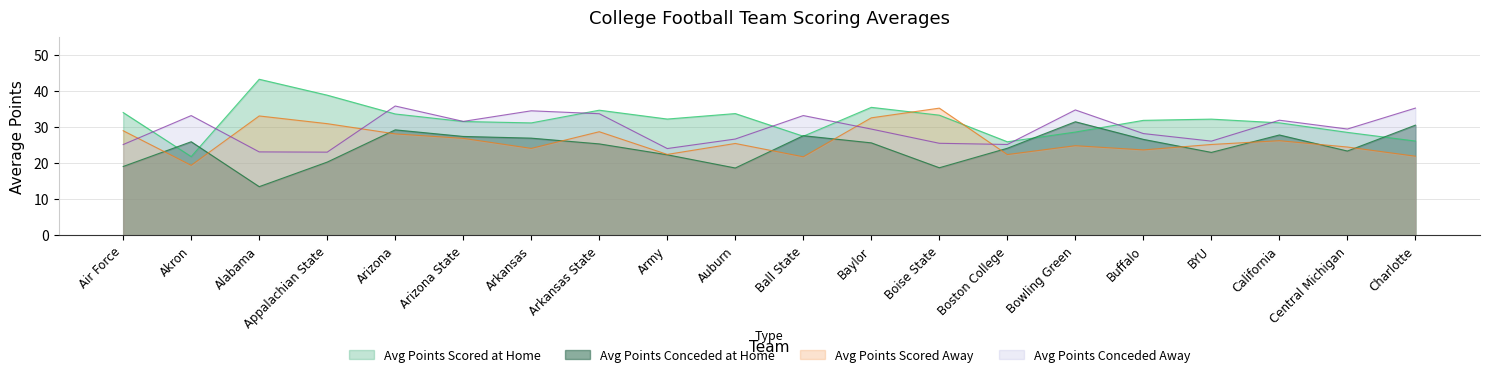

Reading left to right, extract all data points from this chart.

Avg Points Scored at Home: Air Force=34.1	Akron=21.9	Alabama=43.3	Appalachian State=38.9	Arizona=33.7	Arizona State=31.6	Arkansas=31.2	Arkansas State=34.7	Army=32.3	Auburn=33.8	Ball State=27.5	Baylor=35.5	Boise State=33.4	Boston College=26.0	Bowling Green=28.7	Buffalo=31.9	BYU=32.3	California=31.2	Central Michigan=28.6	Charlotte=26.2
Avg Points Conceded at Home: Air Force=19.1	Akron=26.0	Alabama=13.5	Appalachian State=20.3	Arizona=29.3	Arizona State=27.4	Arkansas=27.0	Arkansas State=25.4	Army=22.4	Auburn=18.7	Ball State=27.7	Baylor=25.7	Boise State=18.8	Boston College=24.2	Bowling Green=31.5	Buffalo=26.6	BYU=23.0	California=27.9	Central Michigan=23.4	Charlotte=30.6
Avg Points Scored Away: Air Force=29.0	Akron=19.4	Alabama=33.1	Appalachian State=31.0	Arizona=28.2	Arizona State=26.9	Arkansas=24.1	Arkansas State=28.8	Army=22.5	Auburn=25.5	Ball State=21.8	Baylor=32.6	Boise State=35.3	Boston College=22.4	Bowling Green=24.9	Buffalo=23.7	BYU=25.2	California=26.3	Central Michigan=24.5	Charlotte=22.0
Avg Points Conceded Away: Air Force=25.2	Akron=33.2	Alabama=23.2	Appalachian State=23.1	Arizona=35.9	Arizona State=31.6	Arkansas=34.6	Arkansas State=33.8	Army=24.1	Auburn=26.7	Ball State=33.2	Baylor=29.5	Boise State=25.6	Boston College=25.2	Bowling Green=34.8	Buffalo=28.2	BYU=26.1	California=32.0	Central Michigan=29.5	Charlotte=35.3